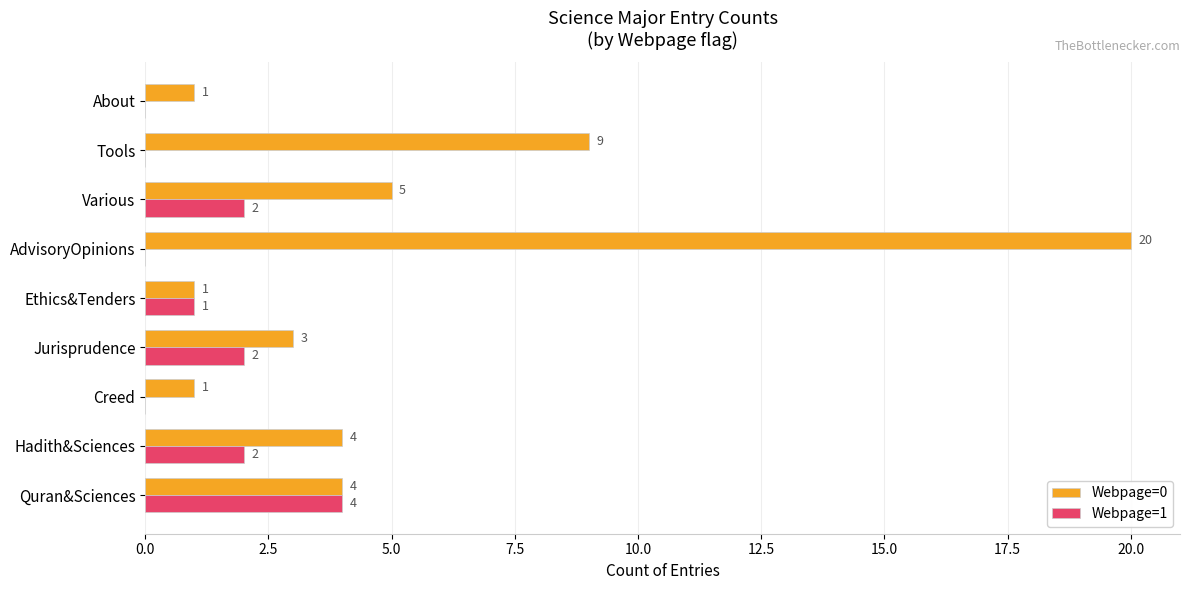

Where is Webpage=0 nearest to the value 10?

Tools